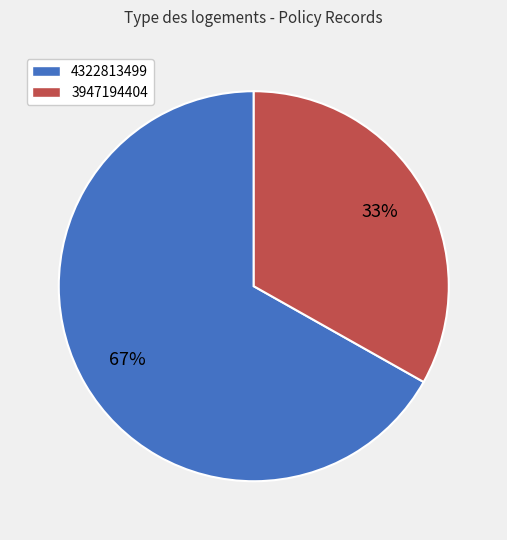

Count the number of slices in the pie.

2